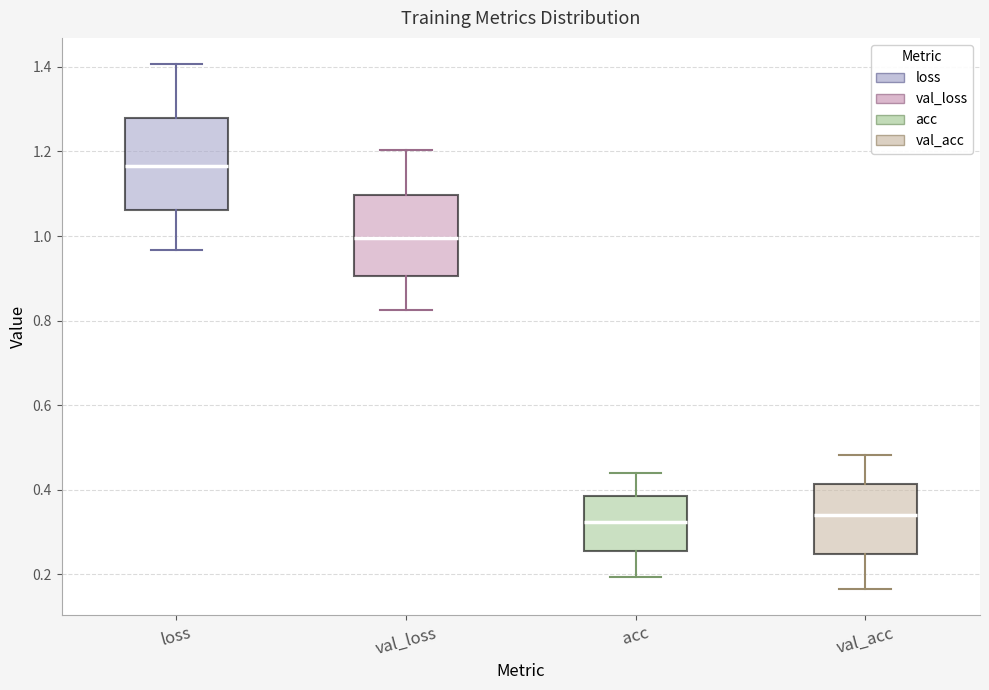

Where does the lower whisker of the box for val_acc end on the y-axis? The values are not printed on the chart, so give them approximately, as read against the axis.

0.16